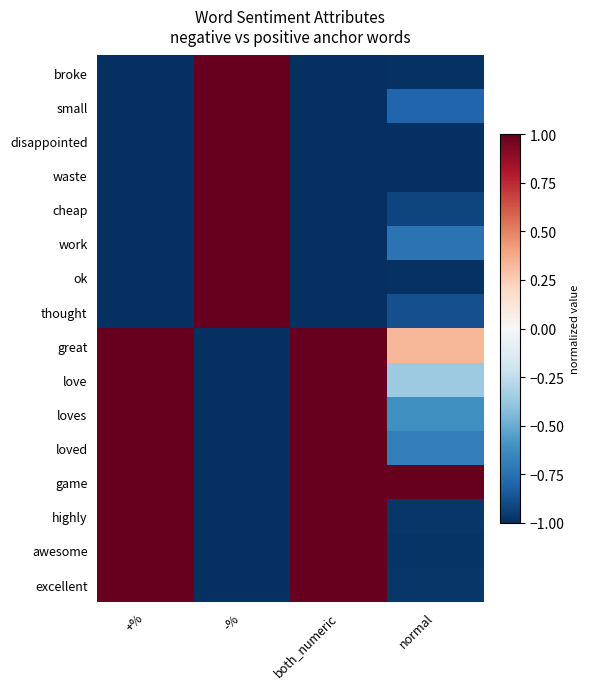

How many distinct data groups are displayed?

16